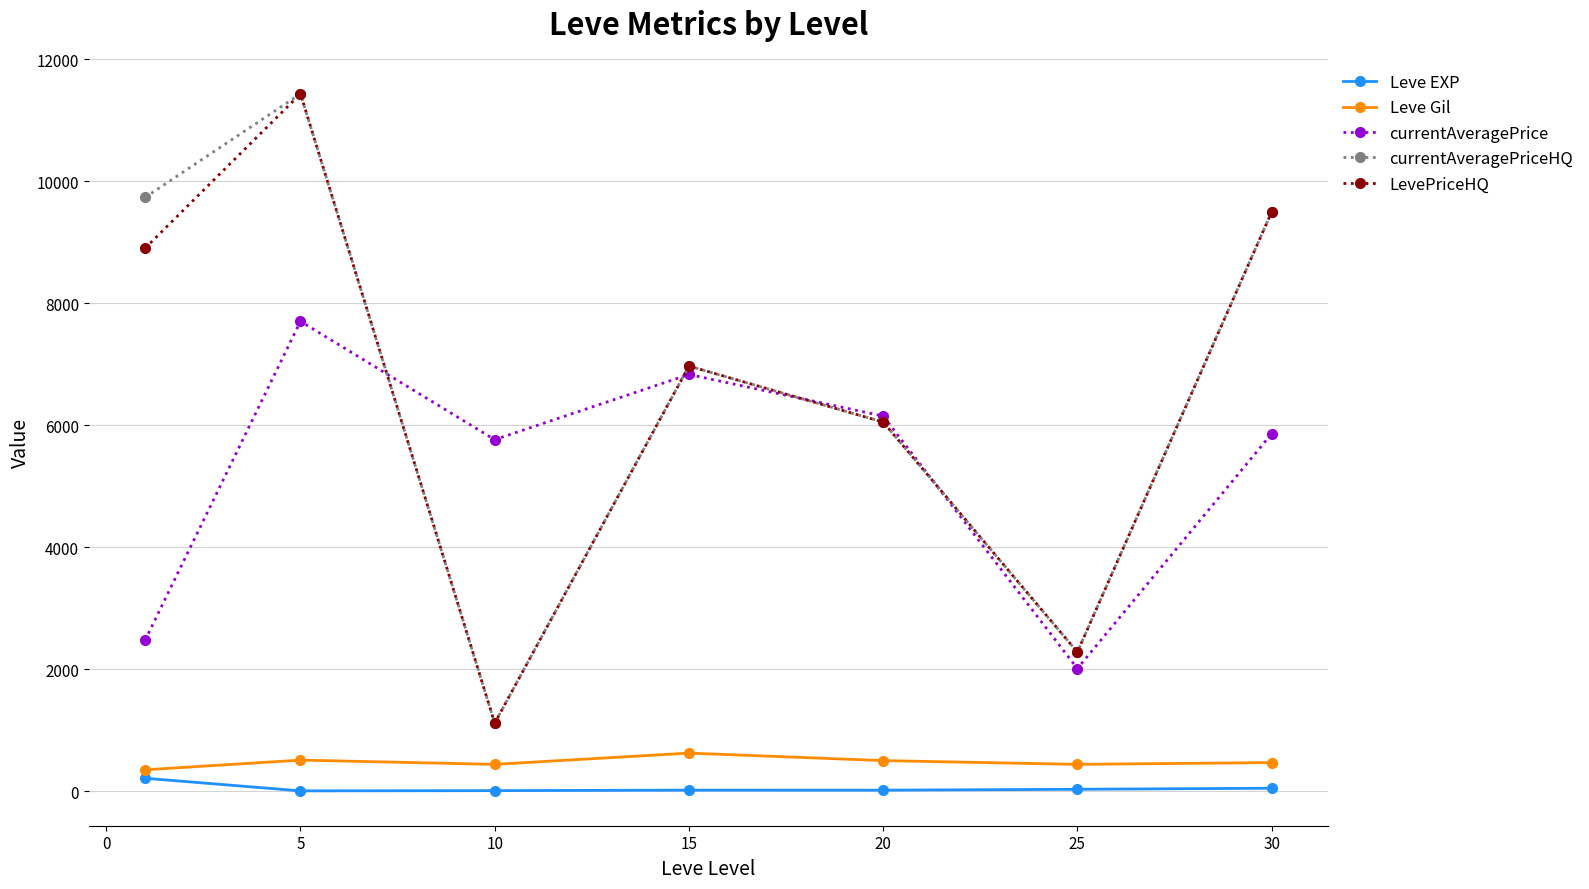

How many interior local valleys does the currentAveragePrice series have?

2